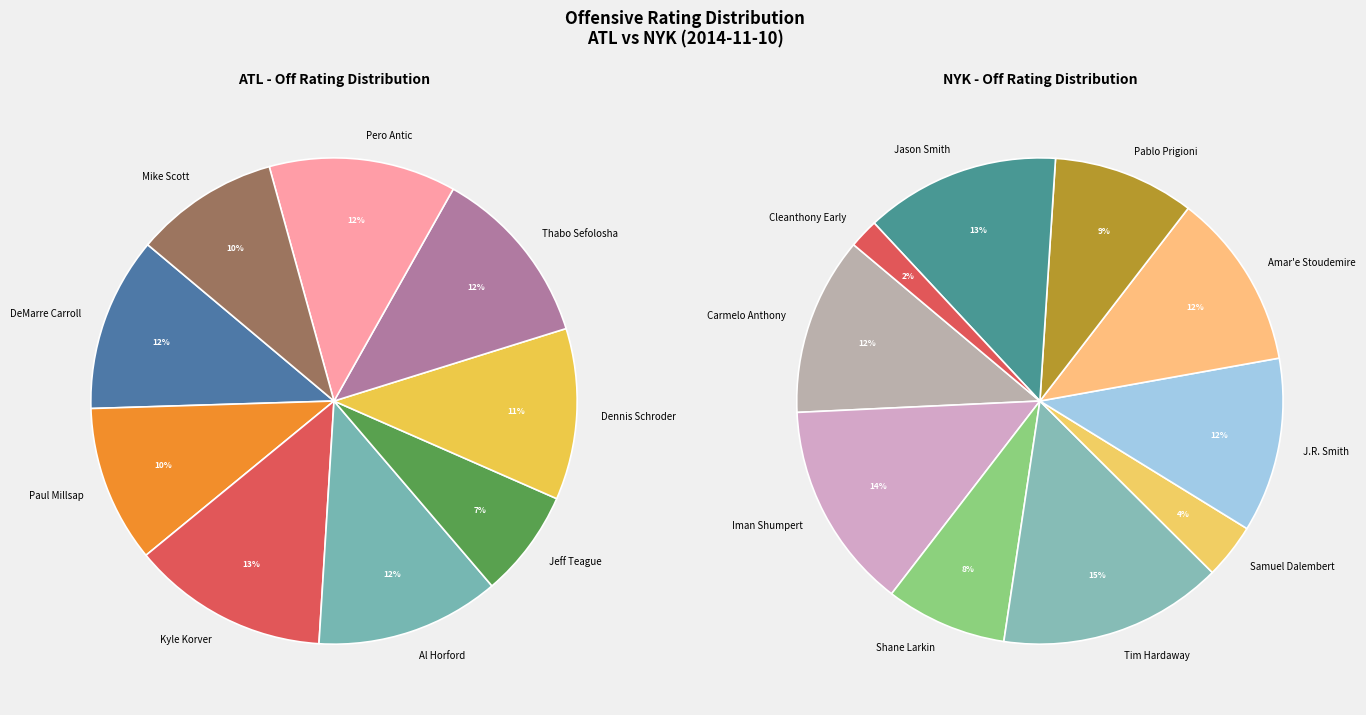

Does Paul Millsap represent more than half of the total?

No